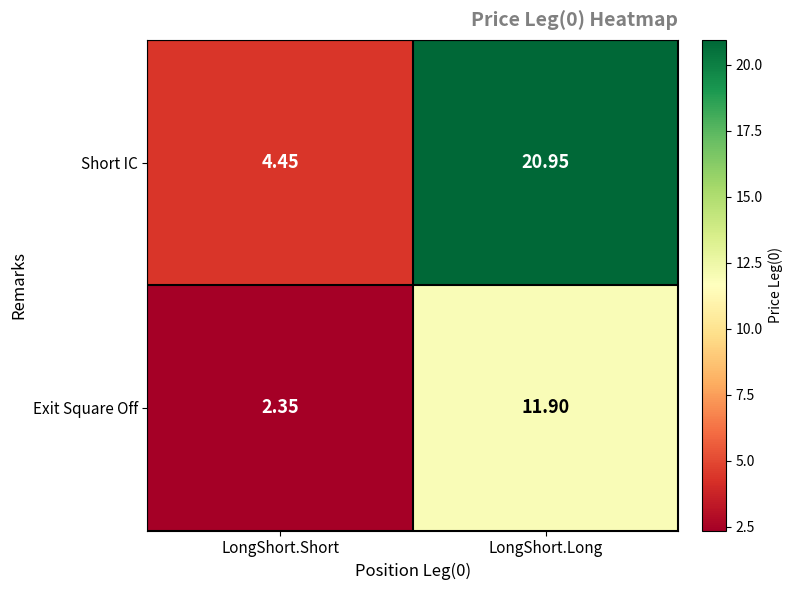

List the series in order of their peak value, highest first.

Short IC, Exit Square Off